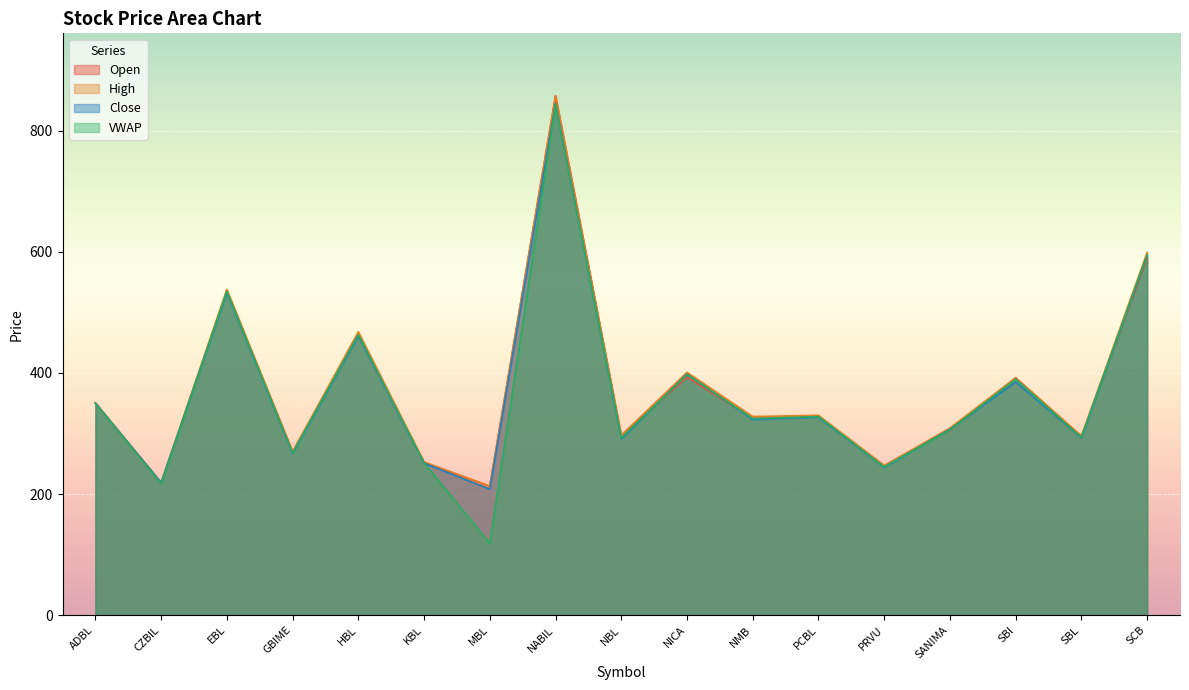

Between SCB and SBI, which is larger?

SCB